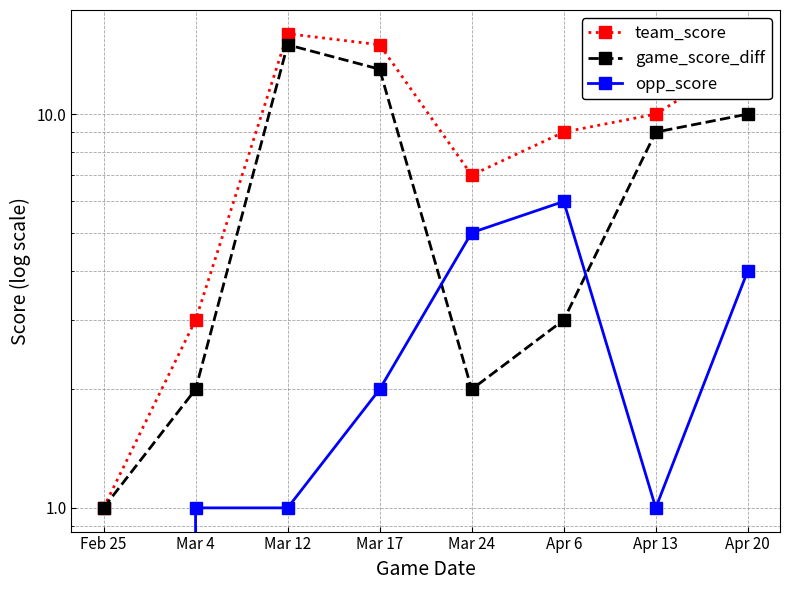

What are all the series names shown in the legend?

team_score, game_score_diff, opp_score